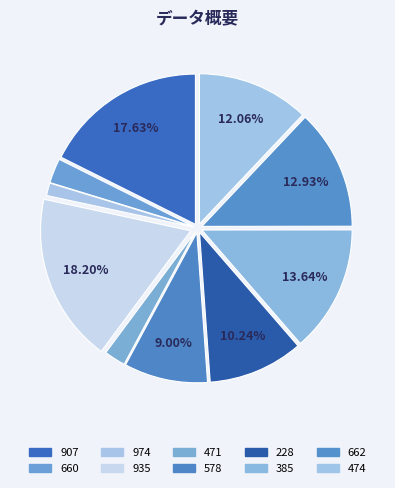

Is there any slice that represents more than half of the pie?

No